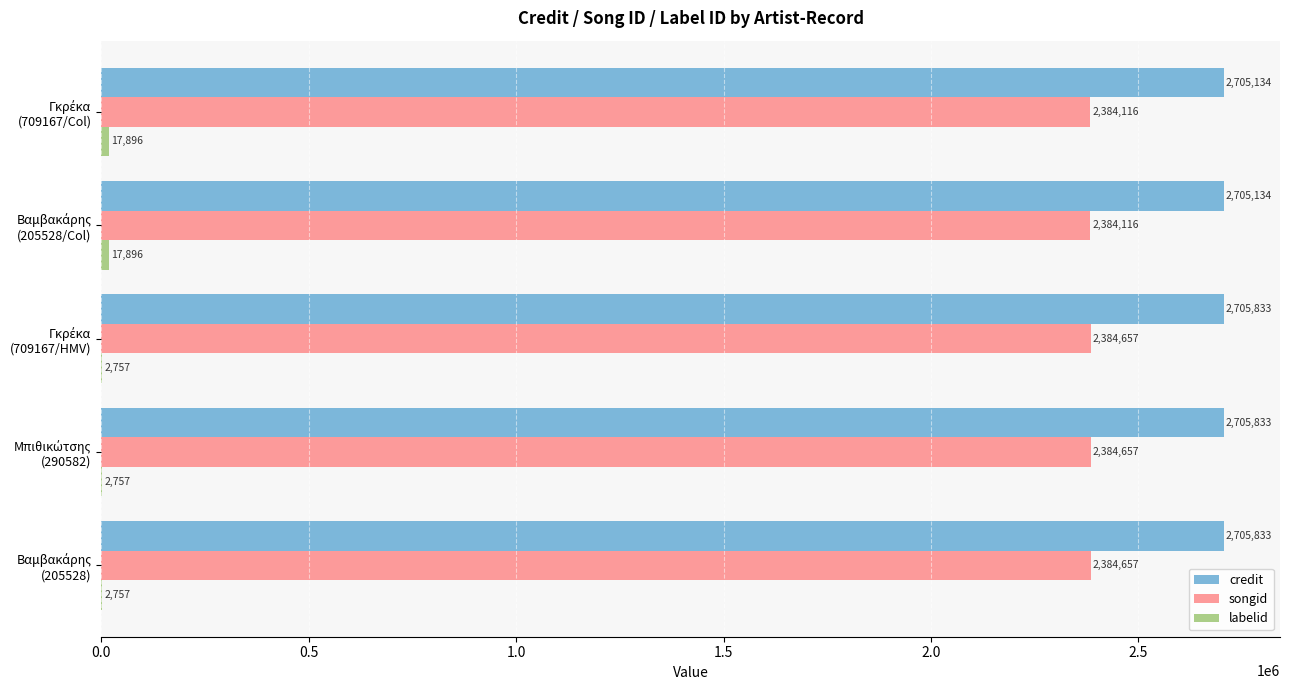

Which series has the largest total across all categories?

credit